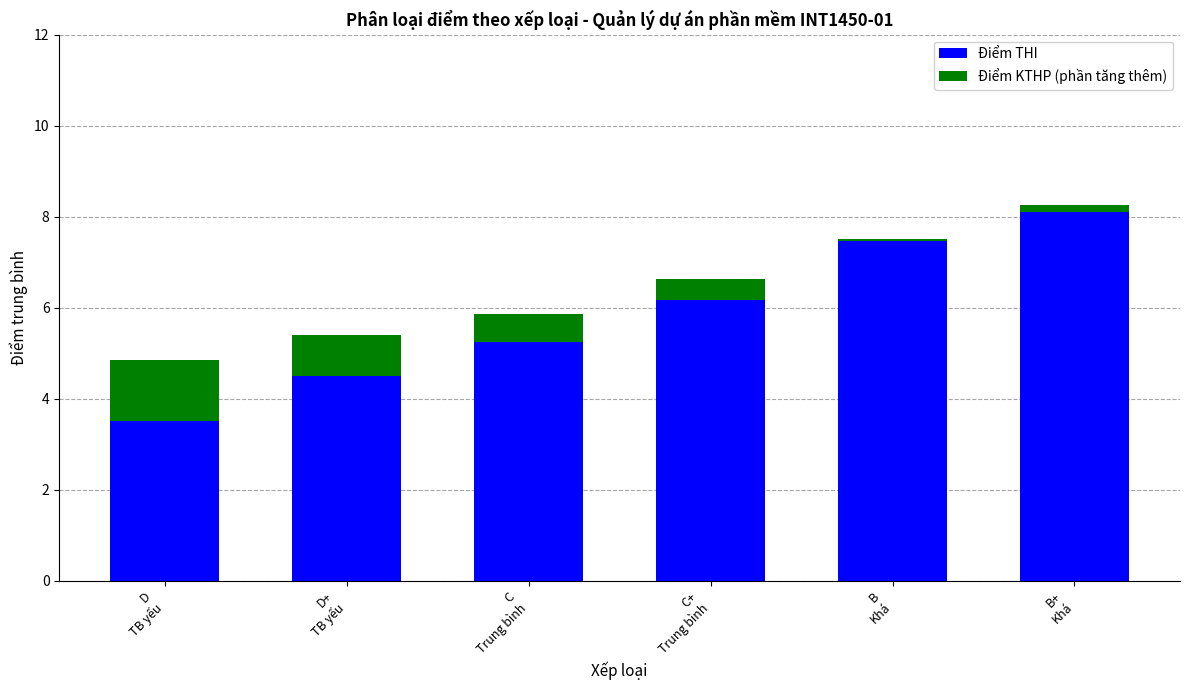

What is the spread (max minus min) of values at C
Trung bình?

4.6